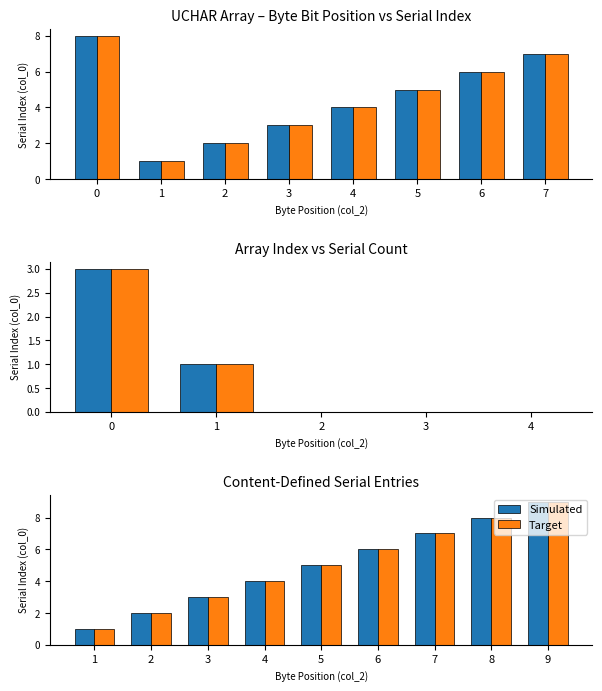

How many values in the Simulated series exceed 5?

4